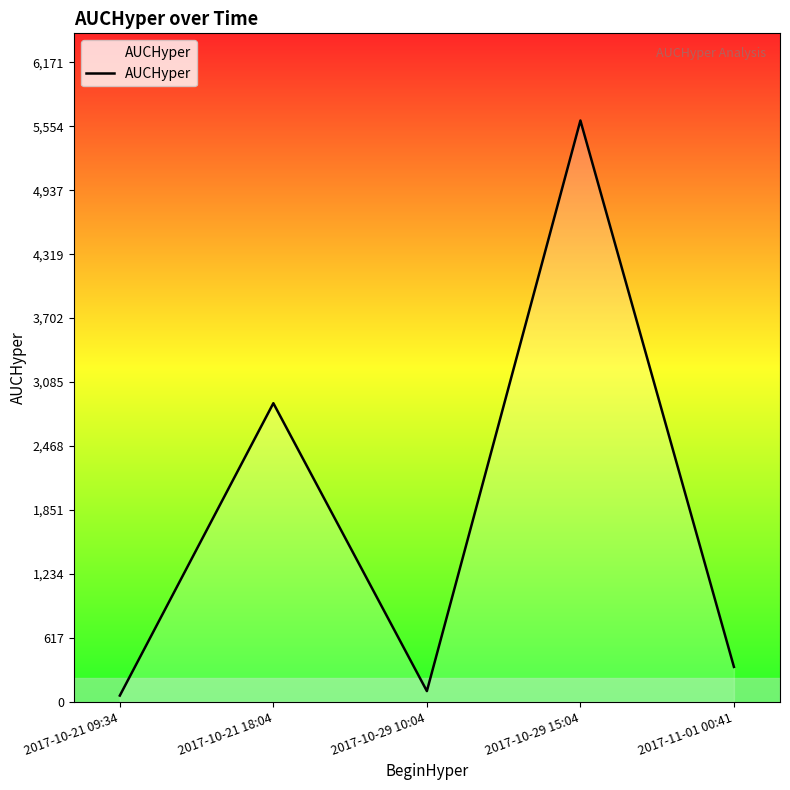

Reading left to right, what are all the values shown in this chart?

2017-10-21 09:34=59.4	2017-10-21 18:04=2881.6	2017-10-29 10:04=102.7	2017-10-29 15:04=5610.2	2017-11-01 00:41=336.0